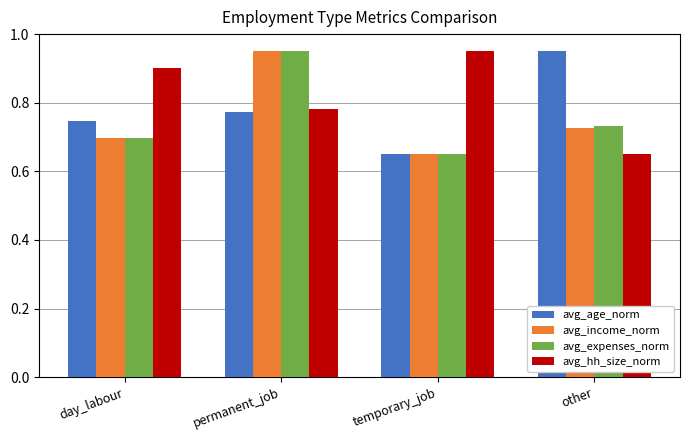

What is the total value across all series at permanent_job?

3.5